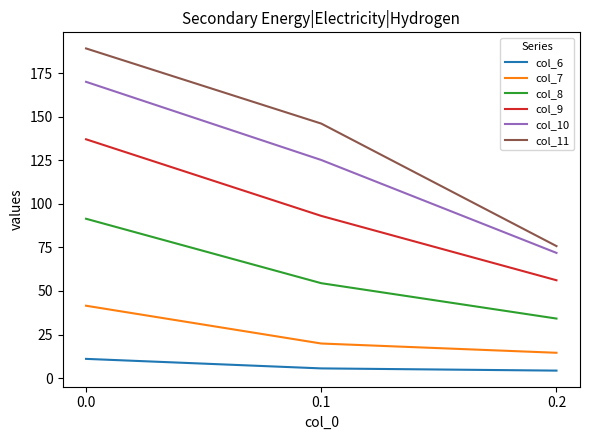

Is the value of col_11 at 0.2 greater than the value of col_10 at 0.1?

No